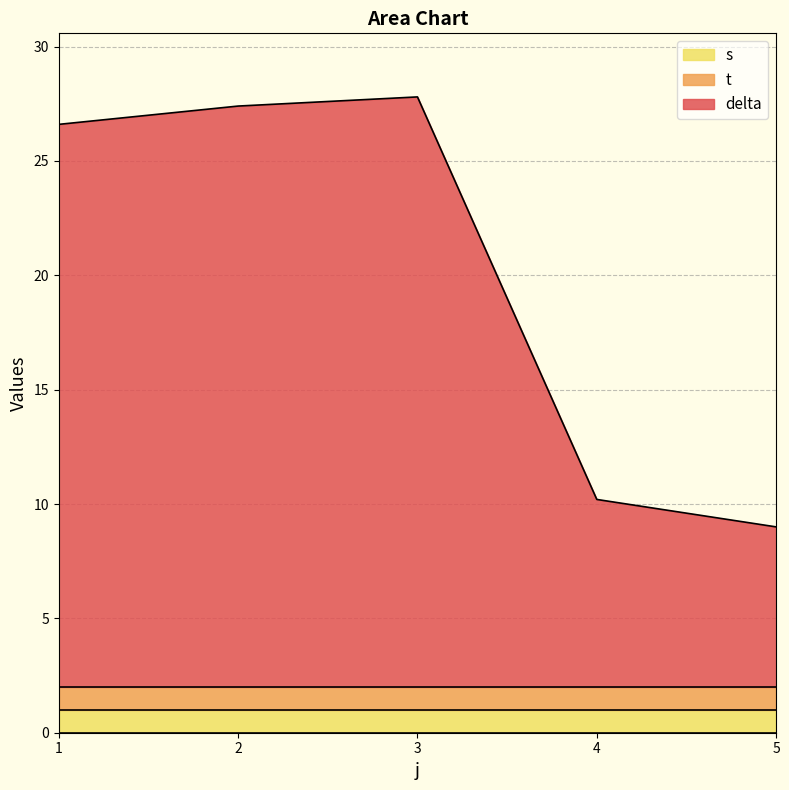

Is the value of t at 1 greater than the value of delta at 3?

No